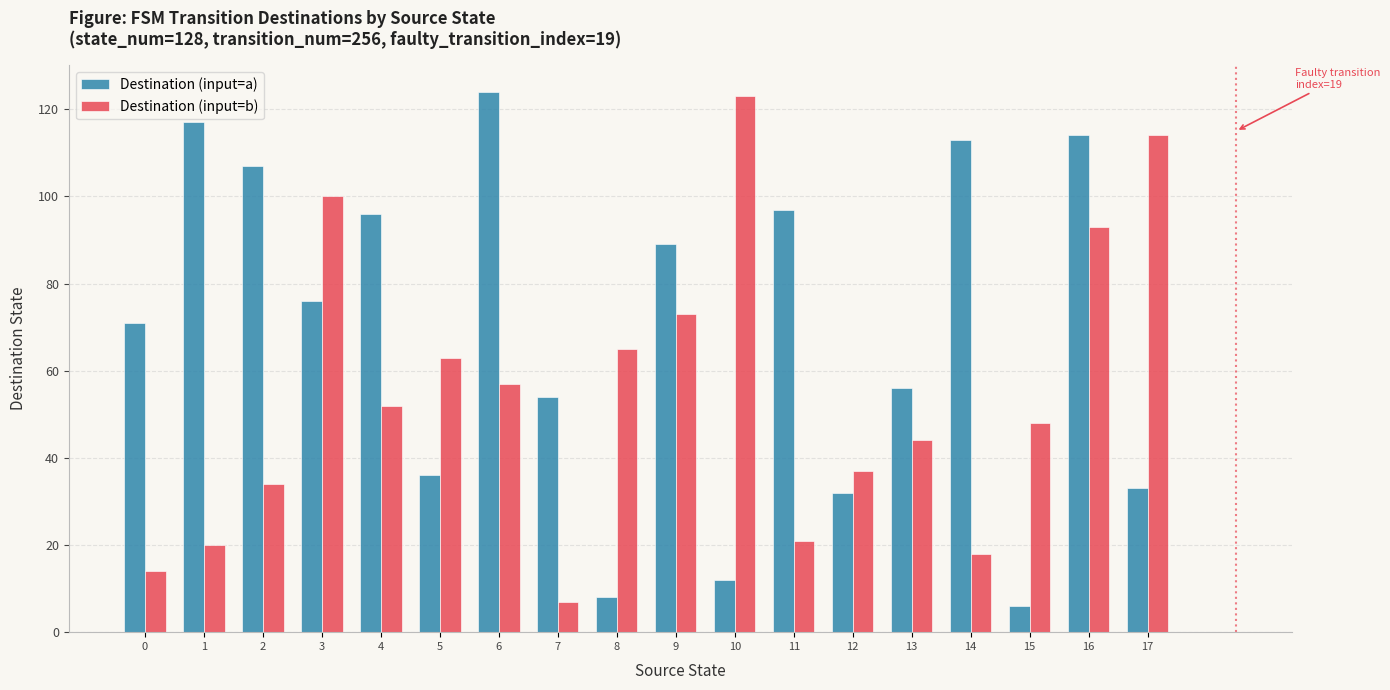

Rank the series by their average value, from highest to lowest.

Destination (input=a), Destination (input=b)